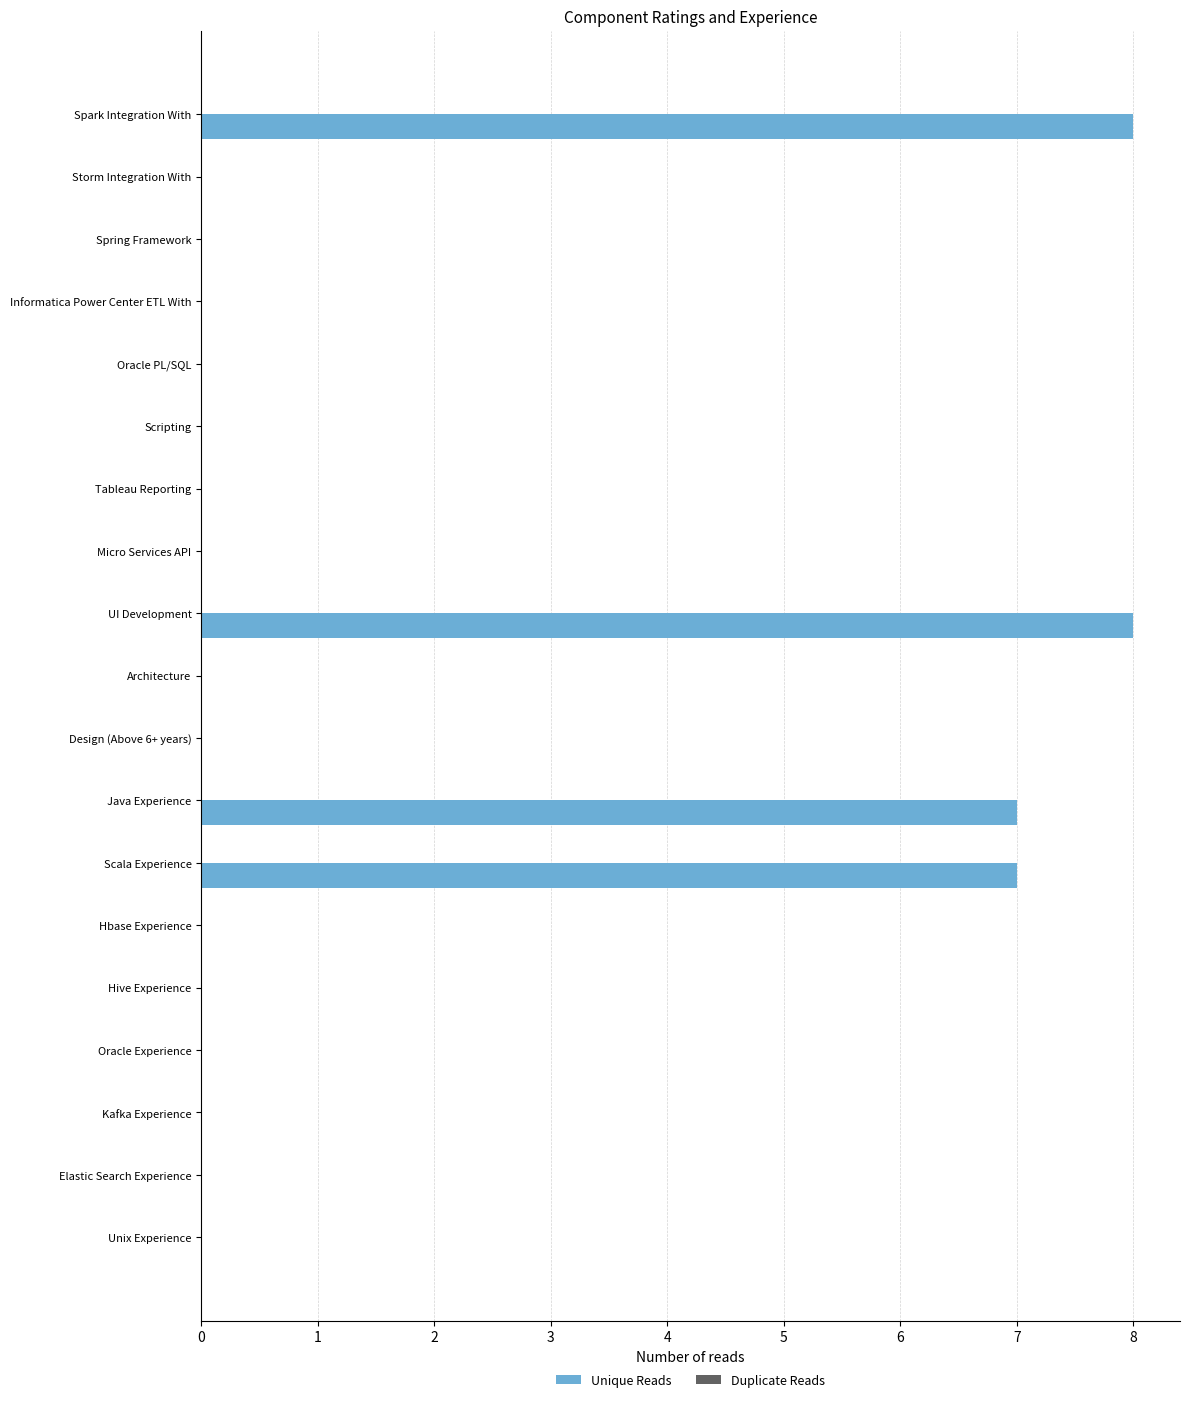

What is the change in value from Spark Integration With to Kafka Experience?

-8